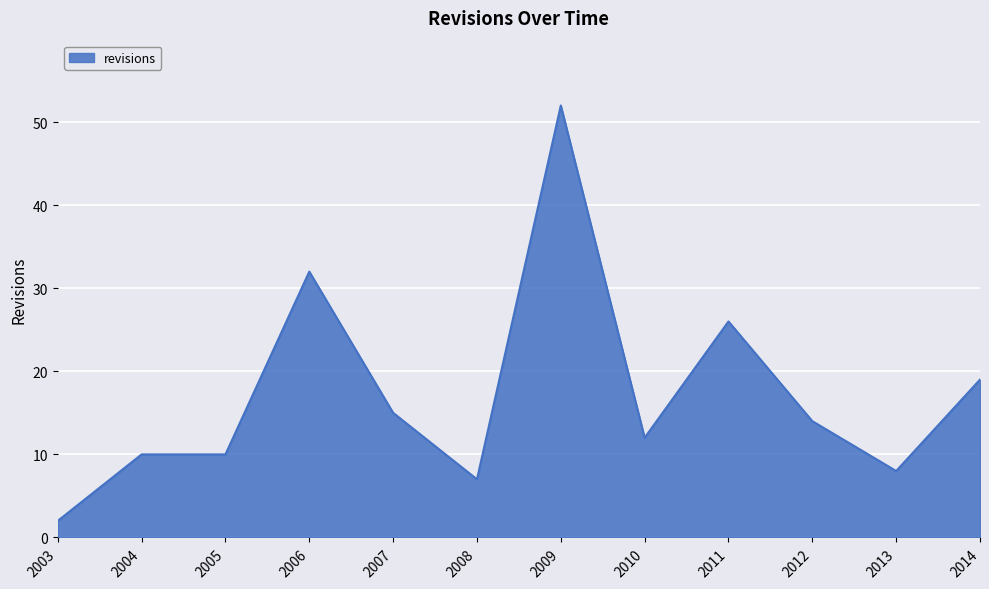

The chart shows a value of 20 at 2012. True or false?

False